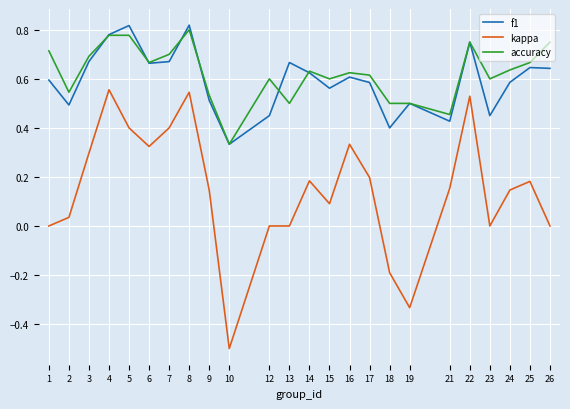

What are all the series names shown in the legend?

f1, kappa, accuracy